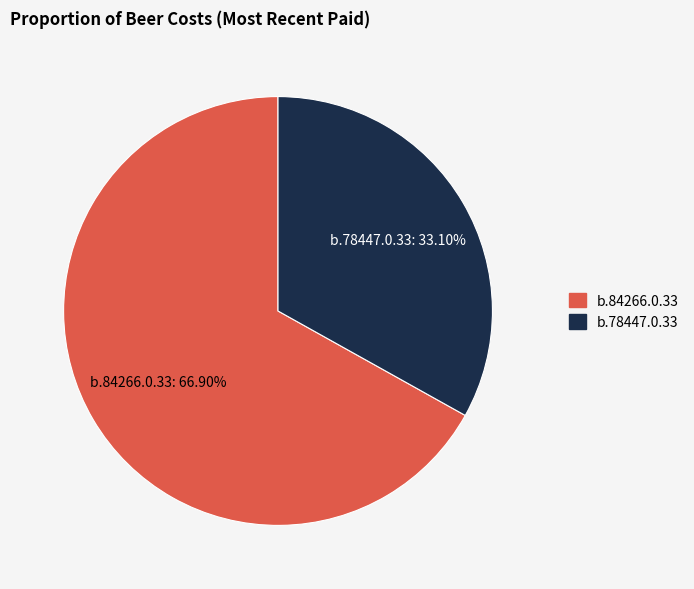

Approximately how many times larger is the value at b.78447.0.33 compared to b.84266.0.33?

0.5